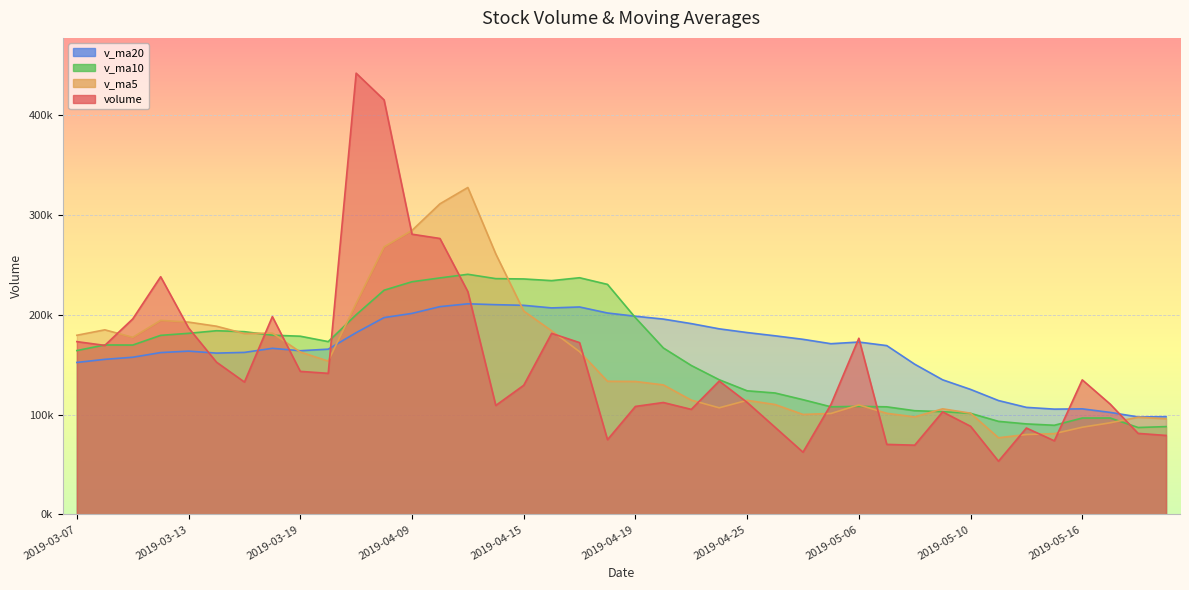

What is the difference between the maximum and second lowest values in the v_ma5 series?

247673.4